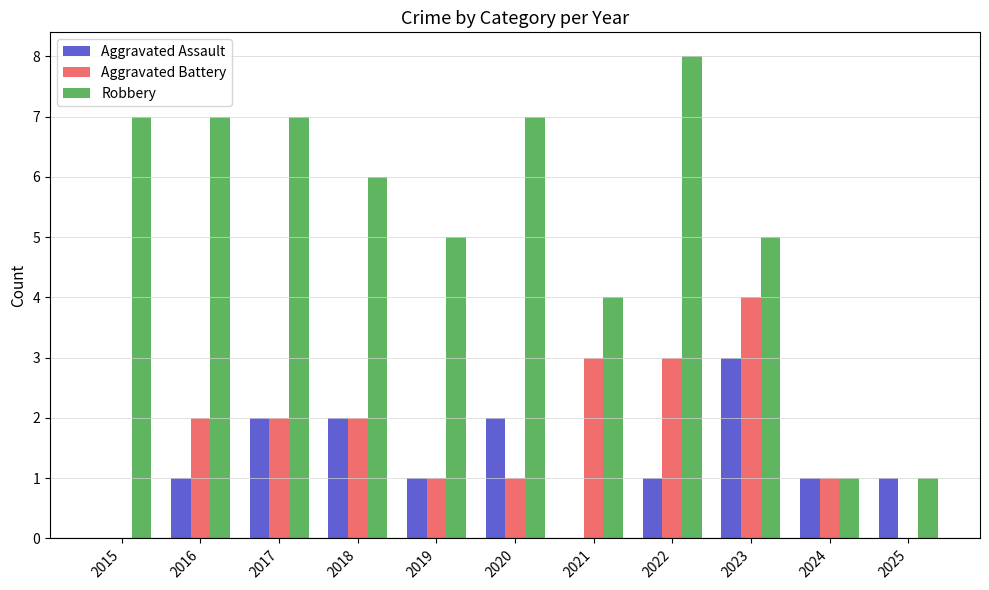

At which label does Aggravated Assault reach its peak?

2023